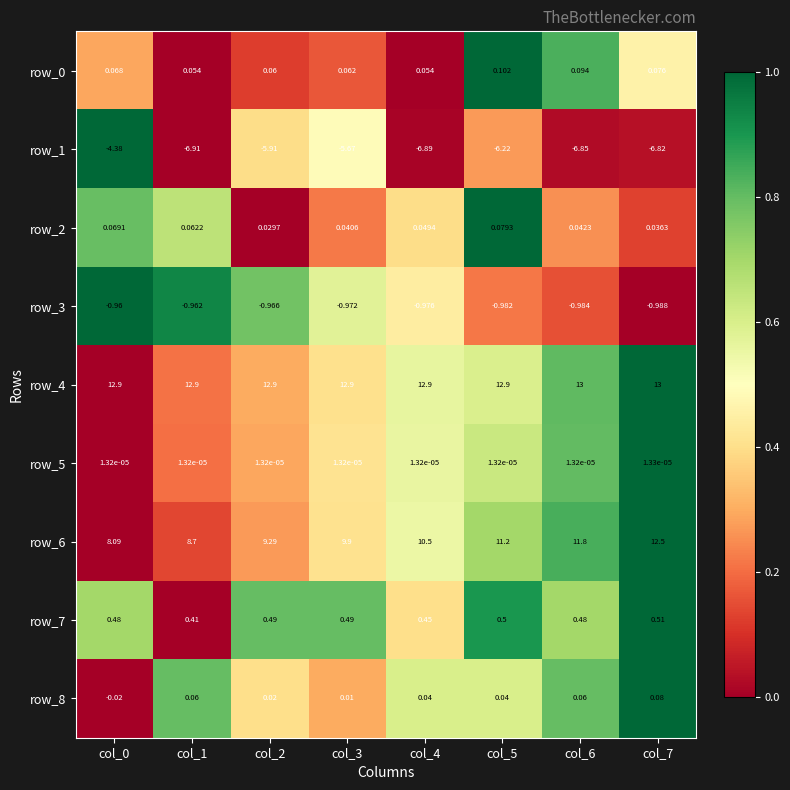

Is the value of row_3 at col_1 greater than the value of row_2 at col_4?

No